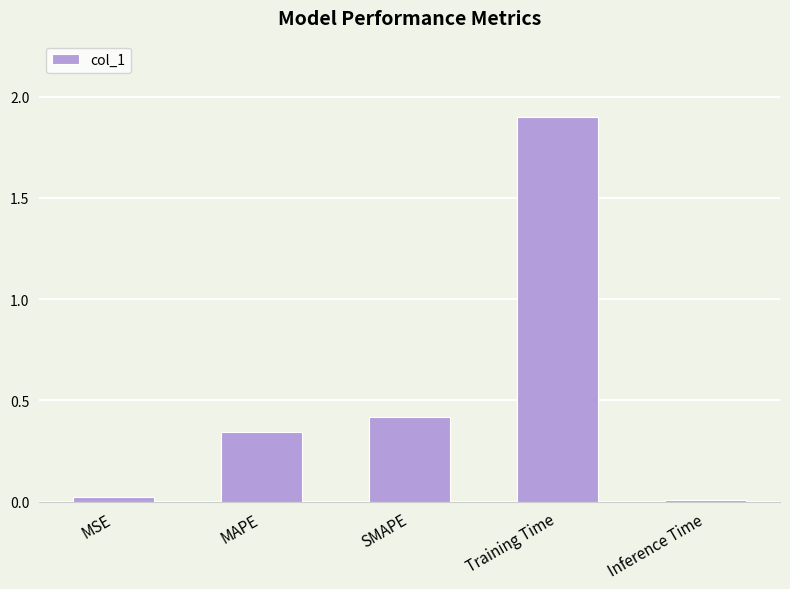

What is the label of the 5th bar from the left?

Inference Time